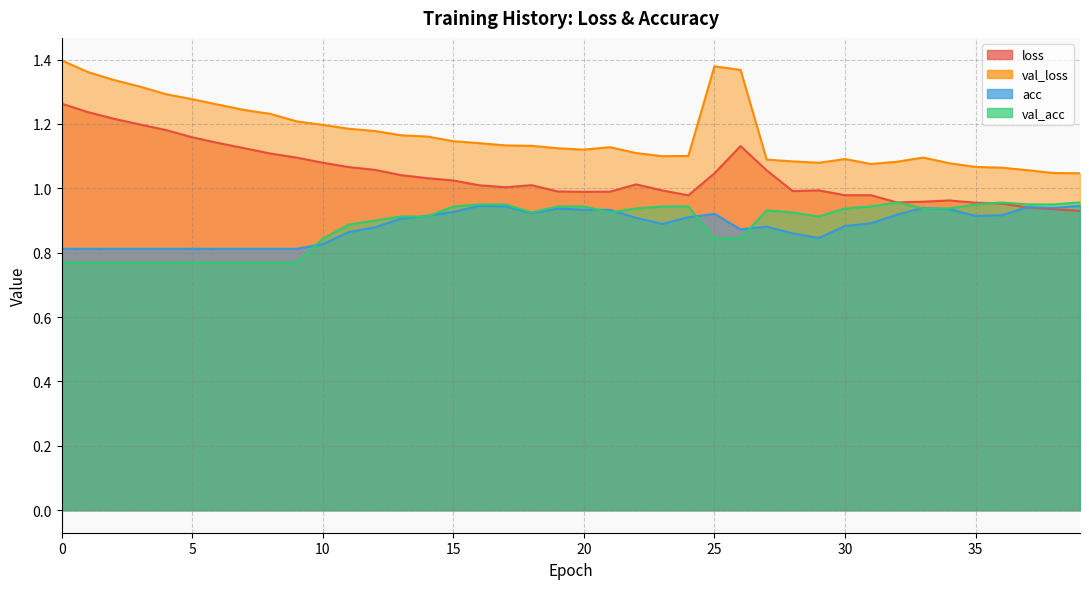

What is the total value across all series at 28?

3.9